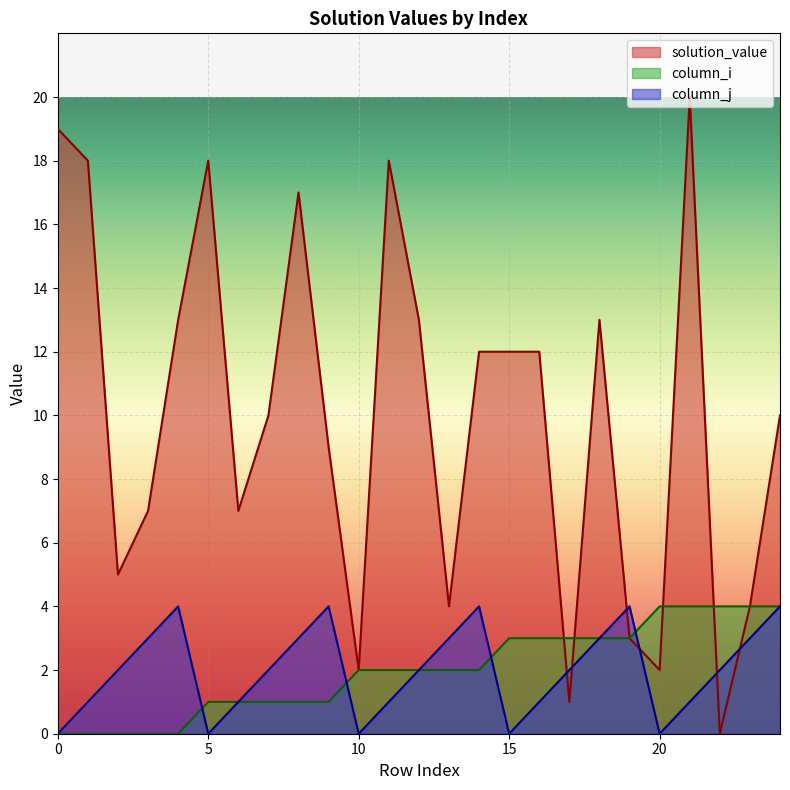

Does the chart display data point markers on the line(s)?

No